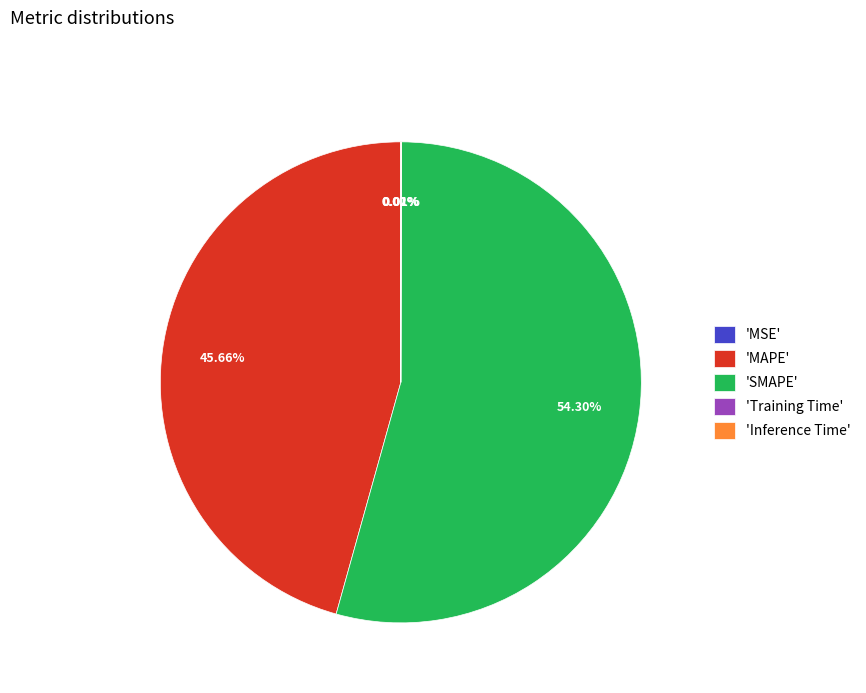

Which category has the biggest portion of the pie?

'SMAPE'